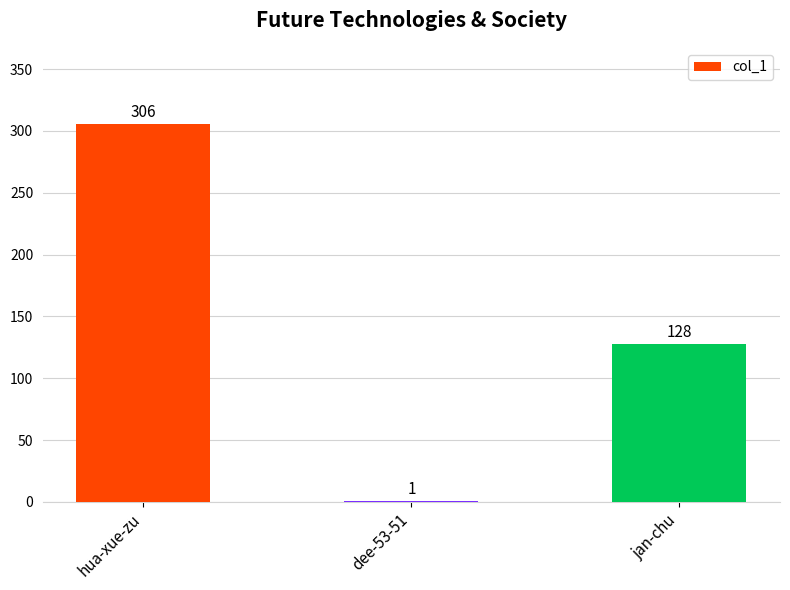

What is the sum of the values at hua-xue-zu and dee-53-51?

307